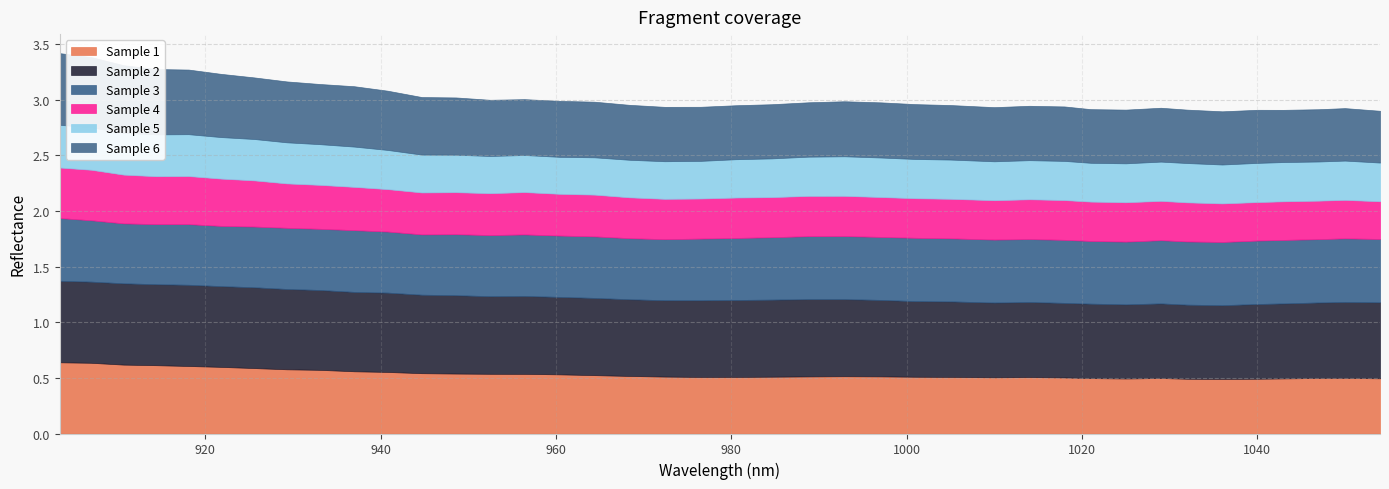

In Sample 6, how many points are higher than both neighbors (excluding endpoints)?

6